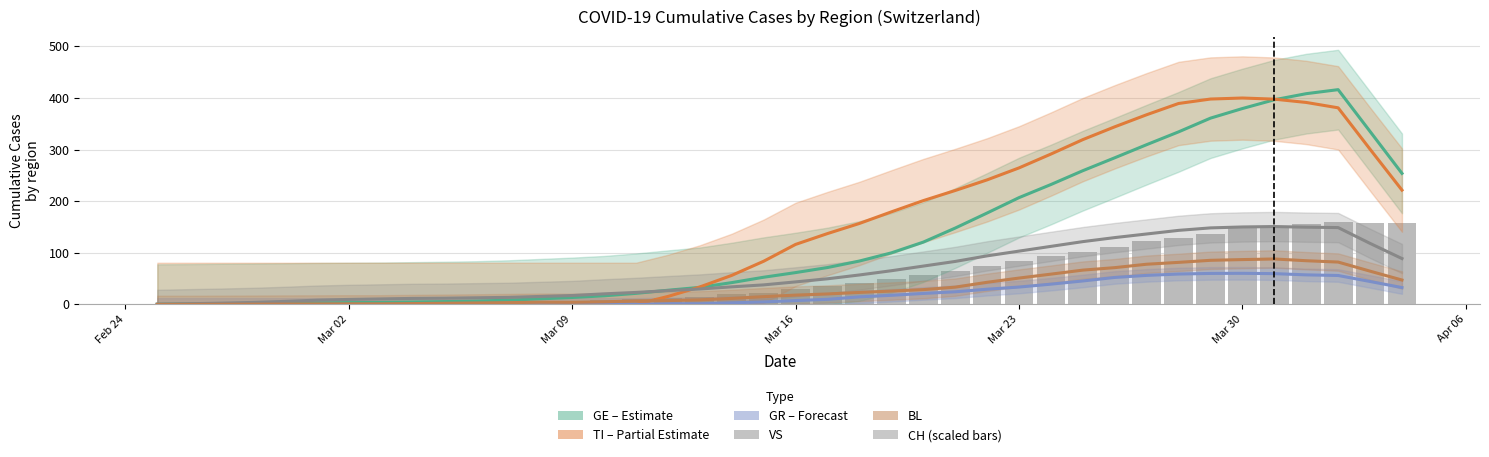

What is the greatest value displayed?

416.0